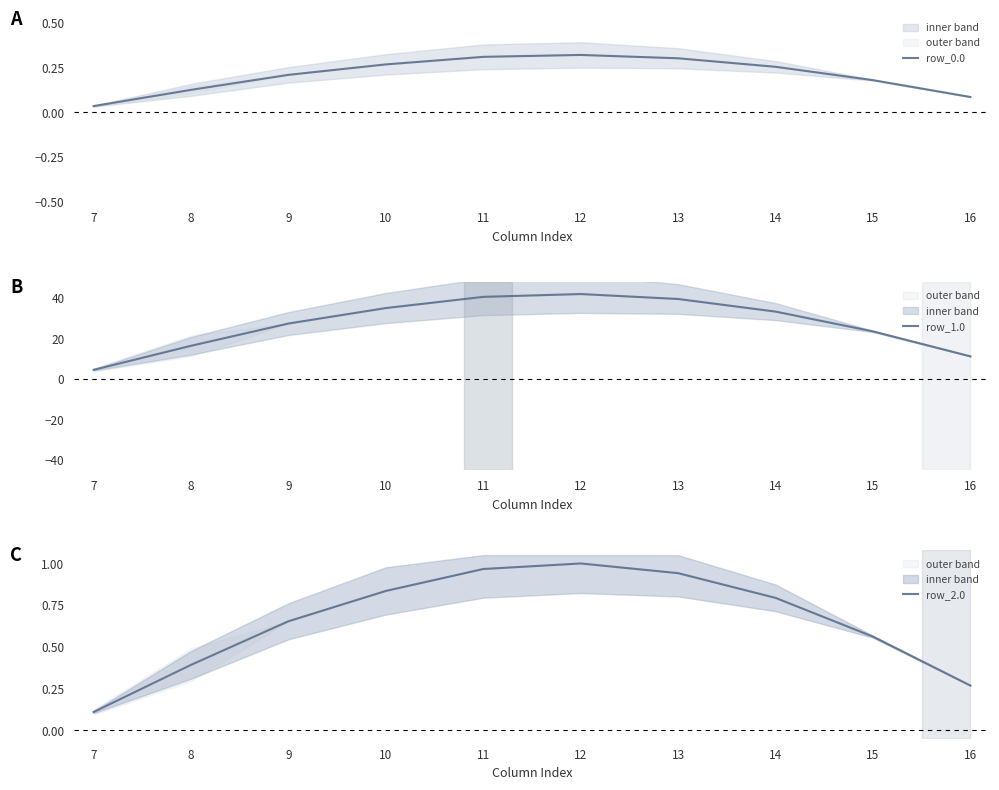

Reading right to left, what are all the values shown in this chart?

row_0.0: 16=0.1	15=0.2	14=0.3	13=0.3	12=0.3	11=0.3	10=0.3	9=0.2	8=0.1	7=0.0
row_1.0: 16=11.3	15=23.6	14=33.3	13=39.6	12=42.0	11=40.6	10=35.1	9=27.5	8=16.5	7=4.6
row_2.0: 16=0.3	15=0.6	14=0.8	13=0.9	12=1.0	11=1.0	10=0.8	9=0.7	8=0.4	7=0.1